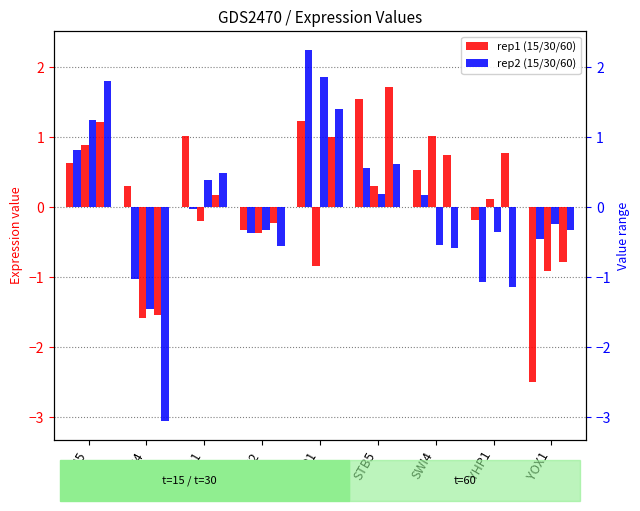

The 30_rep1 series shows 0.2 at STB5. True or false?

False